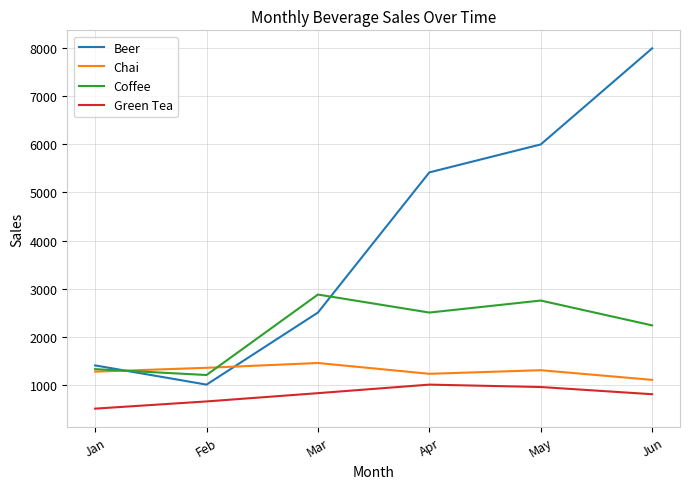

What is the maximum value for Chai?

1450.0